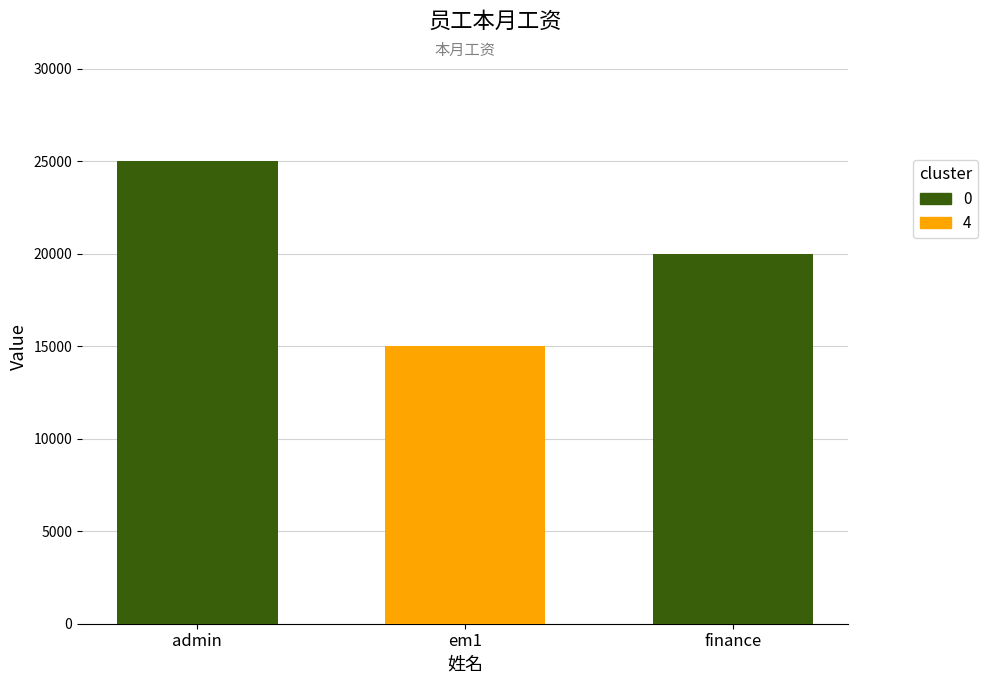

How many categories are shown in the chart?

1